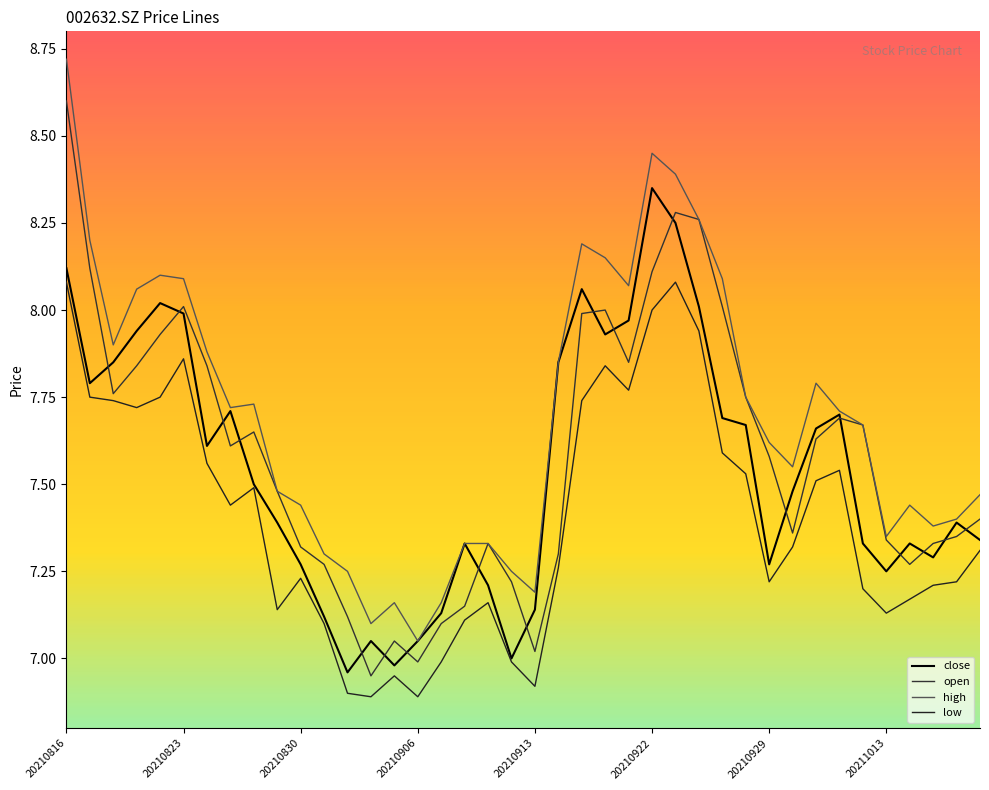

Which series has the largest range (max minus min)?

high